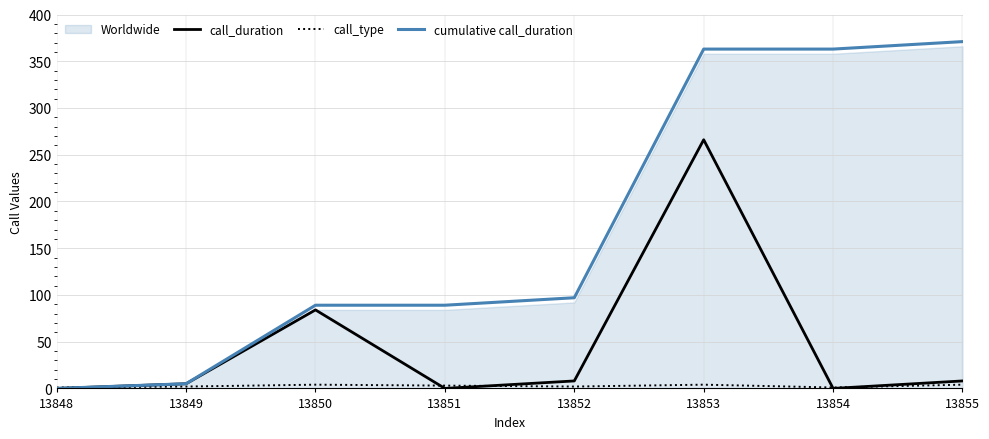

The call_duration series shows 184 at 13851. True or false?

False